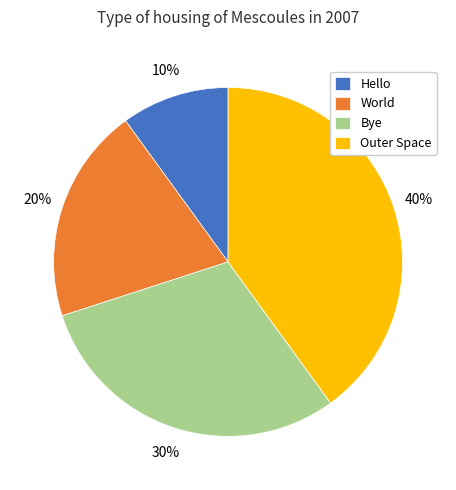

Which has a higher value, World or Hello?

World